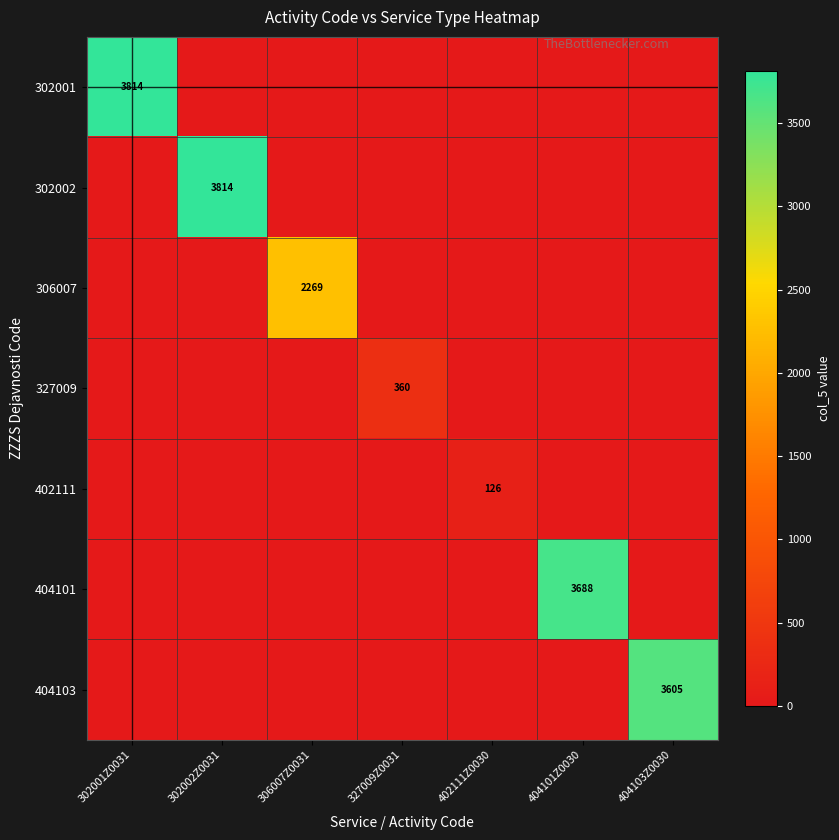

What is the difference between the 327009 values at 327009Z0031 and 302001Z0031?

360